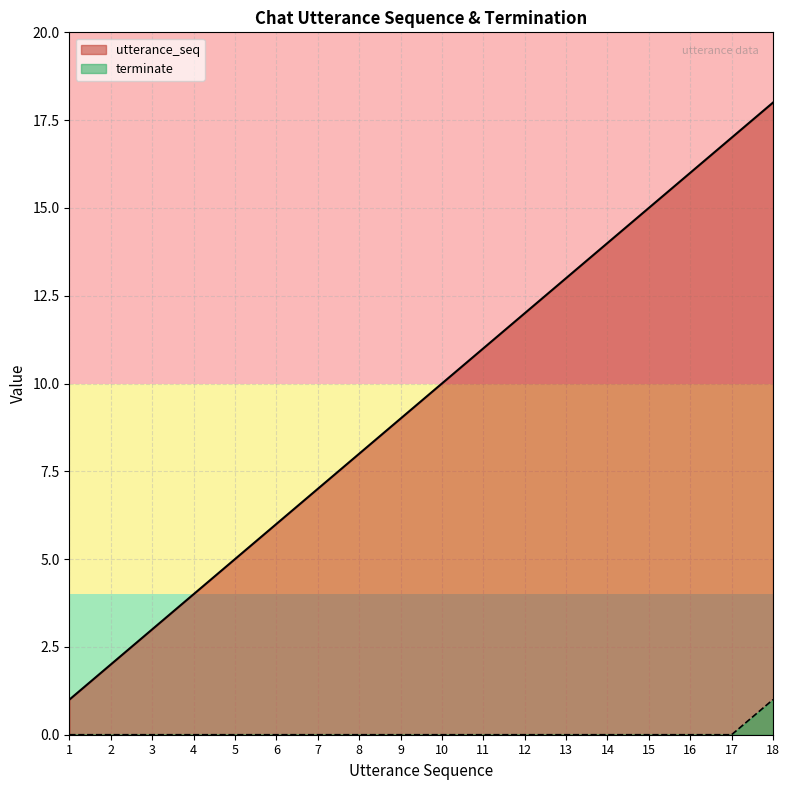

What is the difference between the highest and lowest values at 10?

10